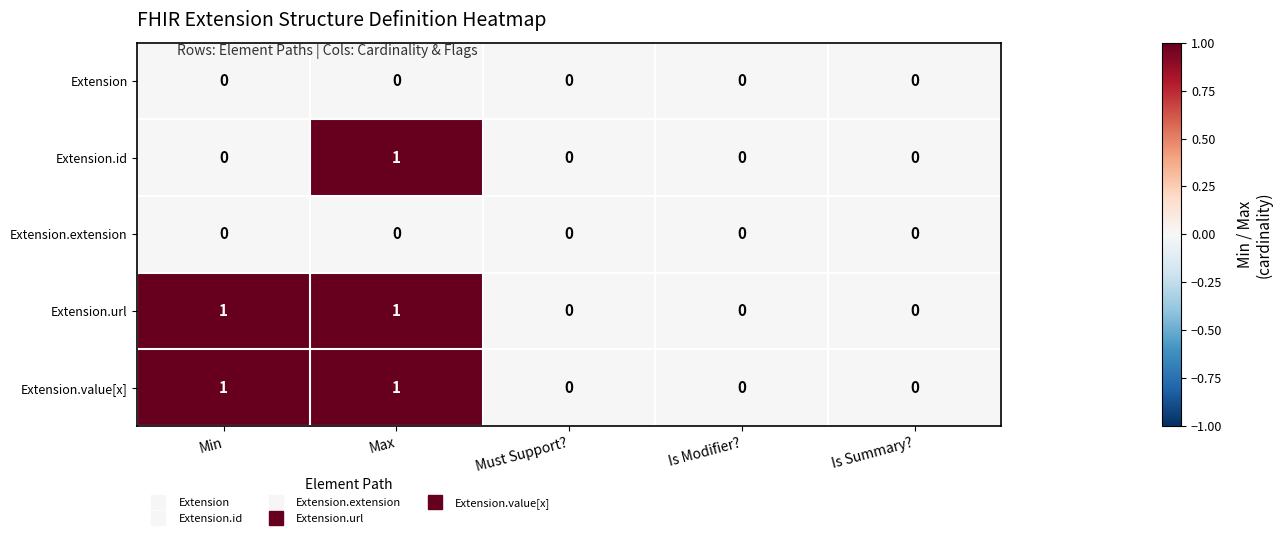

True or false: Extension.url has a value of 0 at Is Summary?.

True